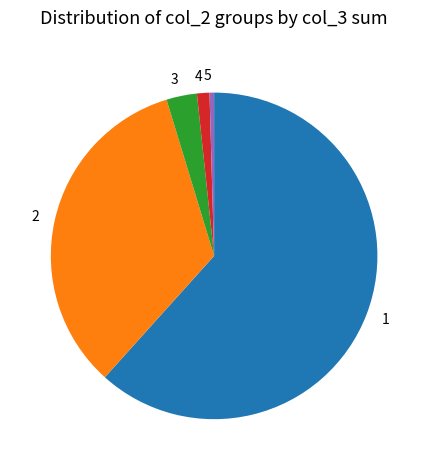

Is there a majority slice in this chart?

Yes